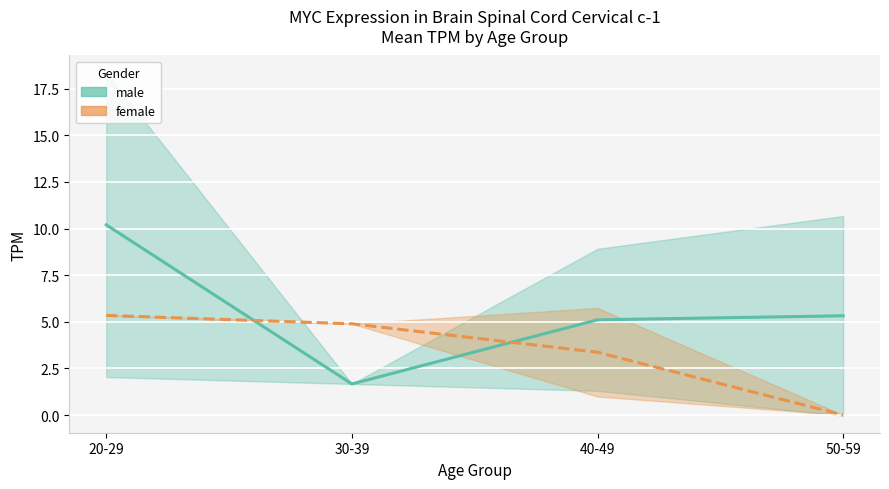

How many data points in female are less than 4?

2